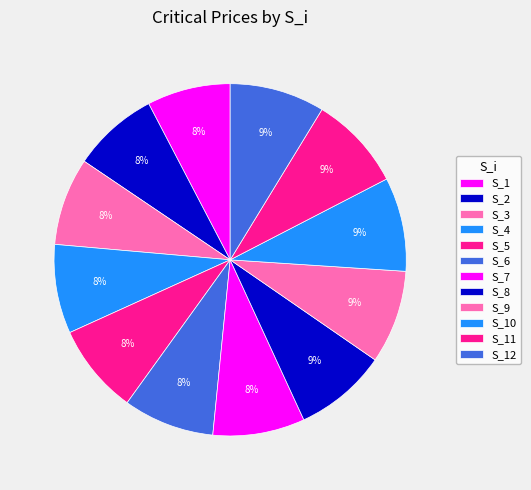

Count the number of slices in the pie.

12